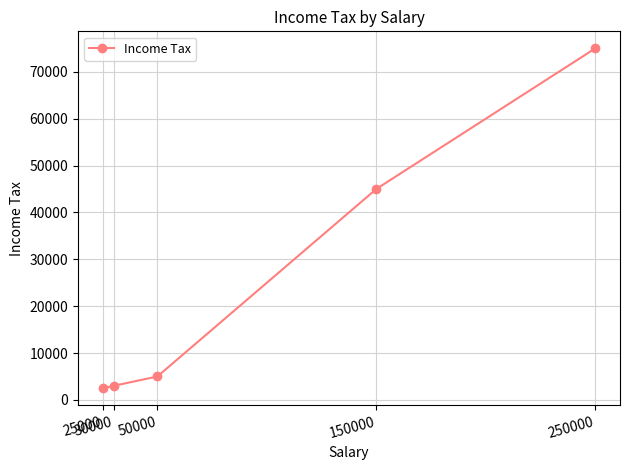

The chart shows a value of 34349 at 250000. True or false?

False